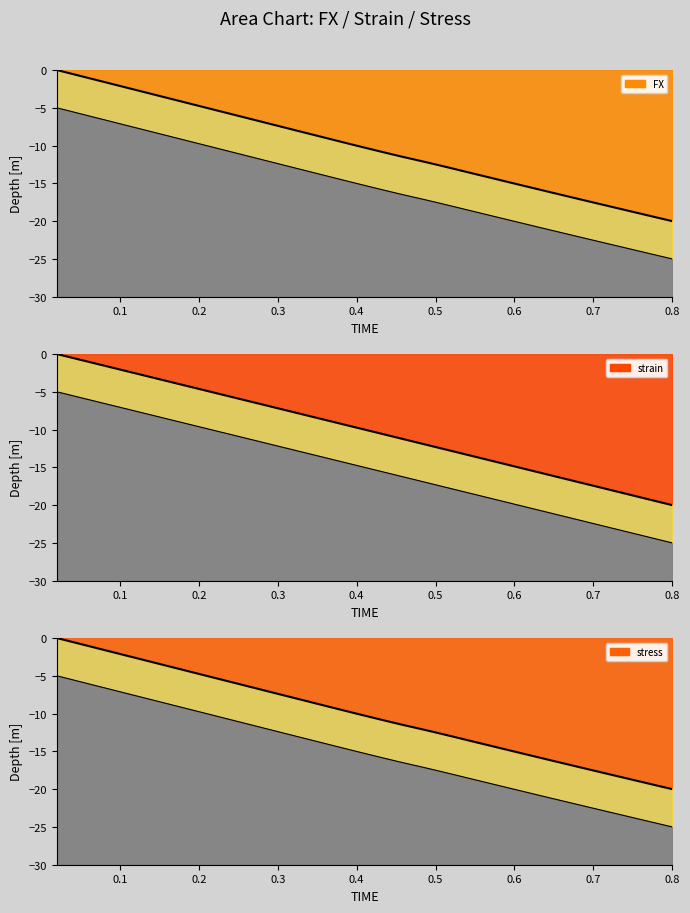

Which series changed the most between 0.74 and 0.78?

strain